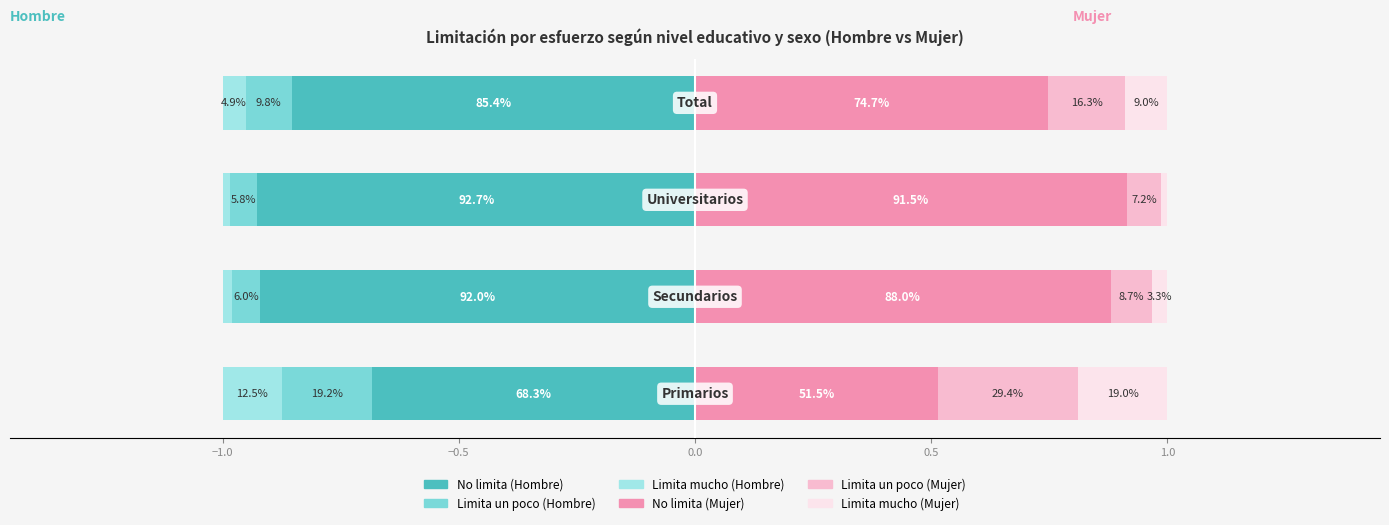

How many categories are shown in the chart?

4